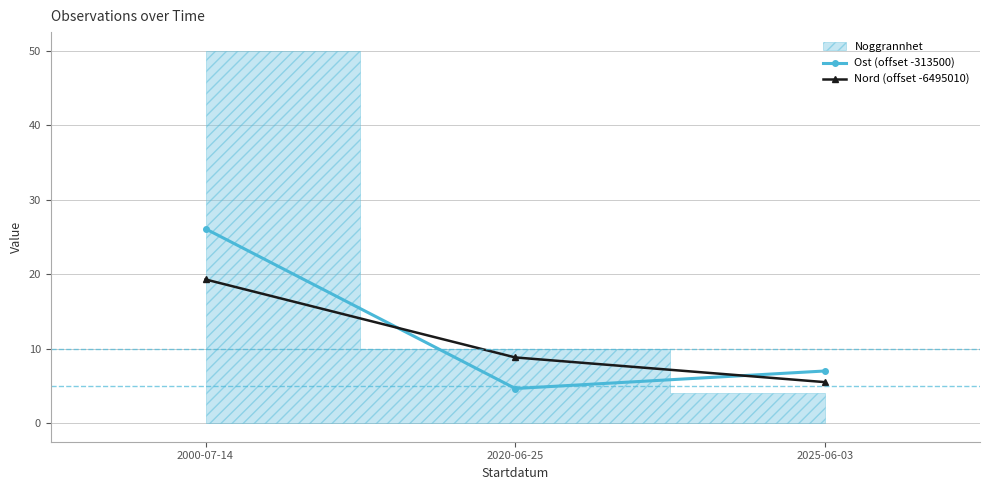

Which has a higher value, 2020-06-25 or 2025-06-03?

2025-06-03